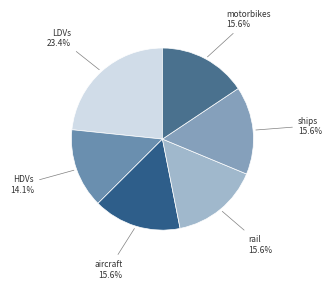

Is there a majority slice in this chart?

No